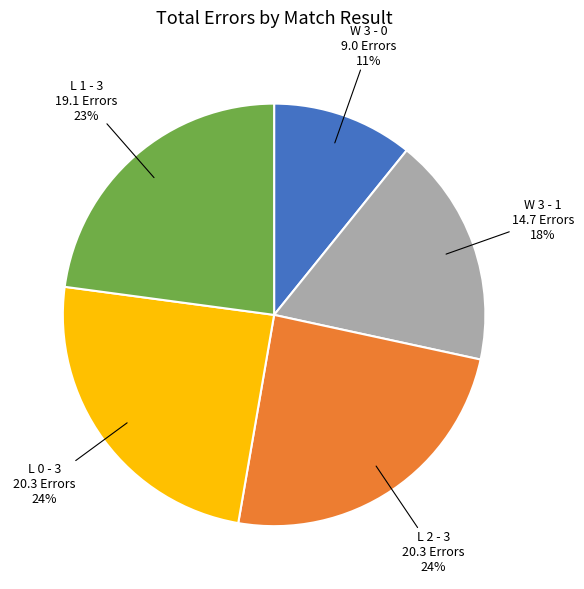

Is there a majority slice in this chart?

No